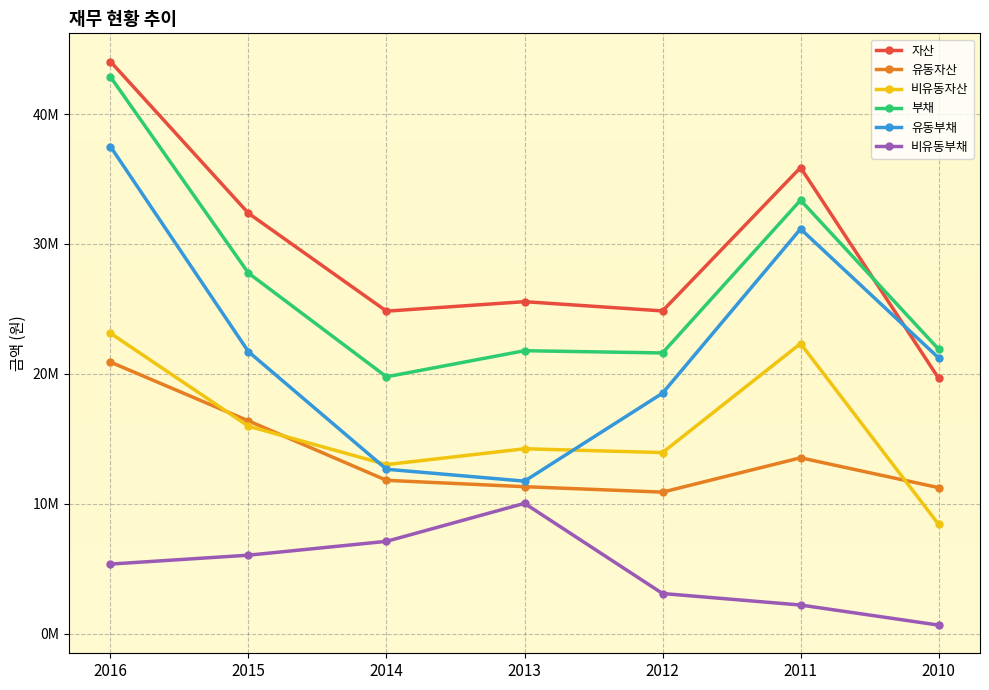

Which series has the largest range (max minus min)?

유동부채